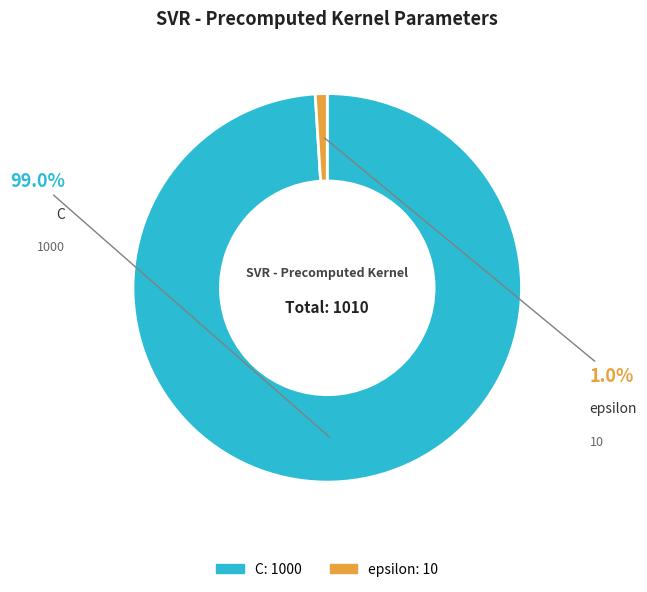

Does epsilon represent more than half of the total?

No